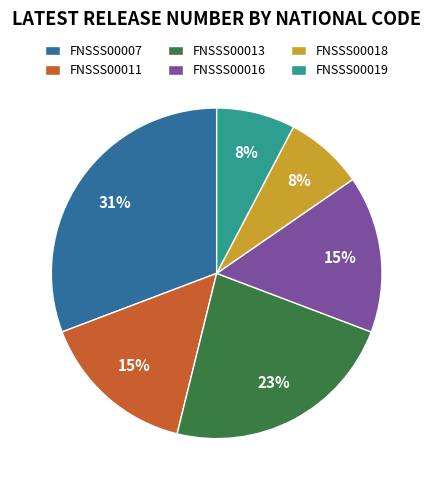

To the nearest percent, what is the average slice percentage?

17%